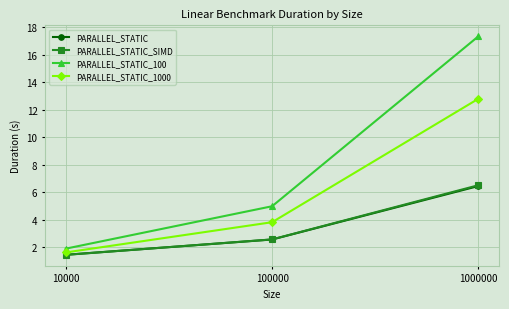

Reading left to right, list all the values displayed in this chart.

PARALLEL_STATIC: 10000=1.5	100000=2.6	1000000=6.5
PARALLEL_STATIC_SIMD: 10000=1.5	100000=2.6	1000000=6.5
PARALLEL_STATIC_100: 10000=1.9	100000=5.0	1000000=17.3
PARALLEL_STATIC_1000: 10000=1.6	100000=3.8	1000000=12.8